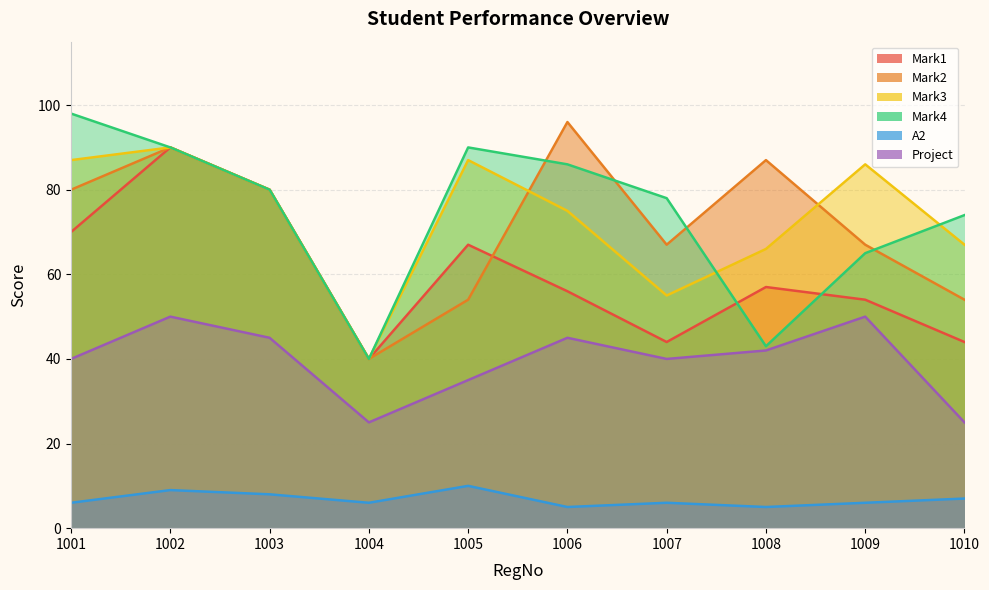

True or false: Mark1 has more than 1 points higher than both neighbors.

True